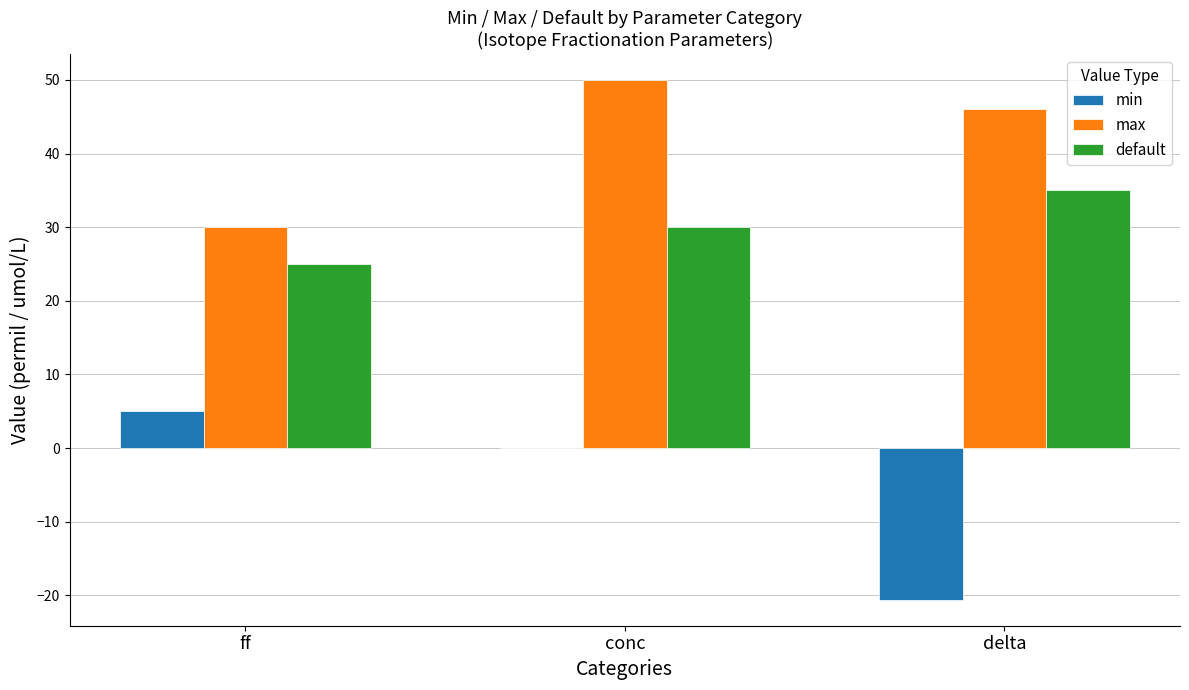

Is it true that default equals 25.0 at ff?

True